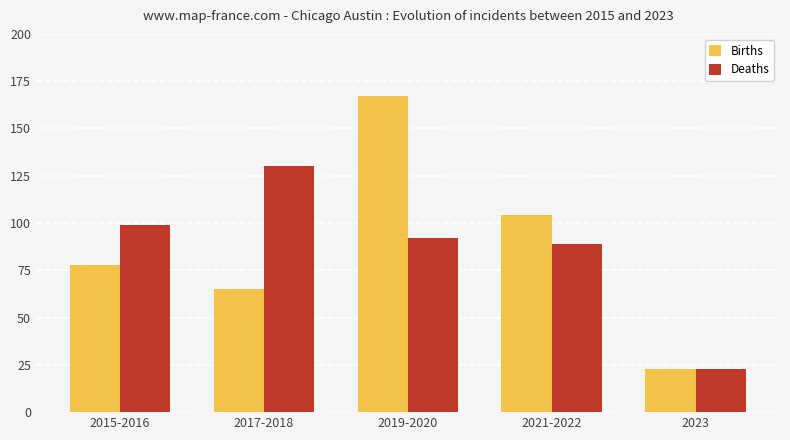

Where is Births nearest to the value 95?

2021-2022